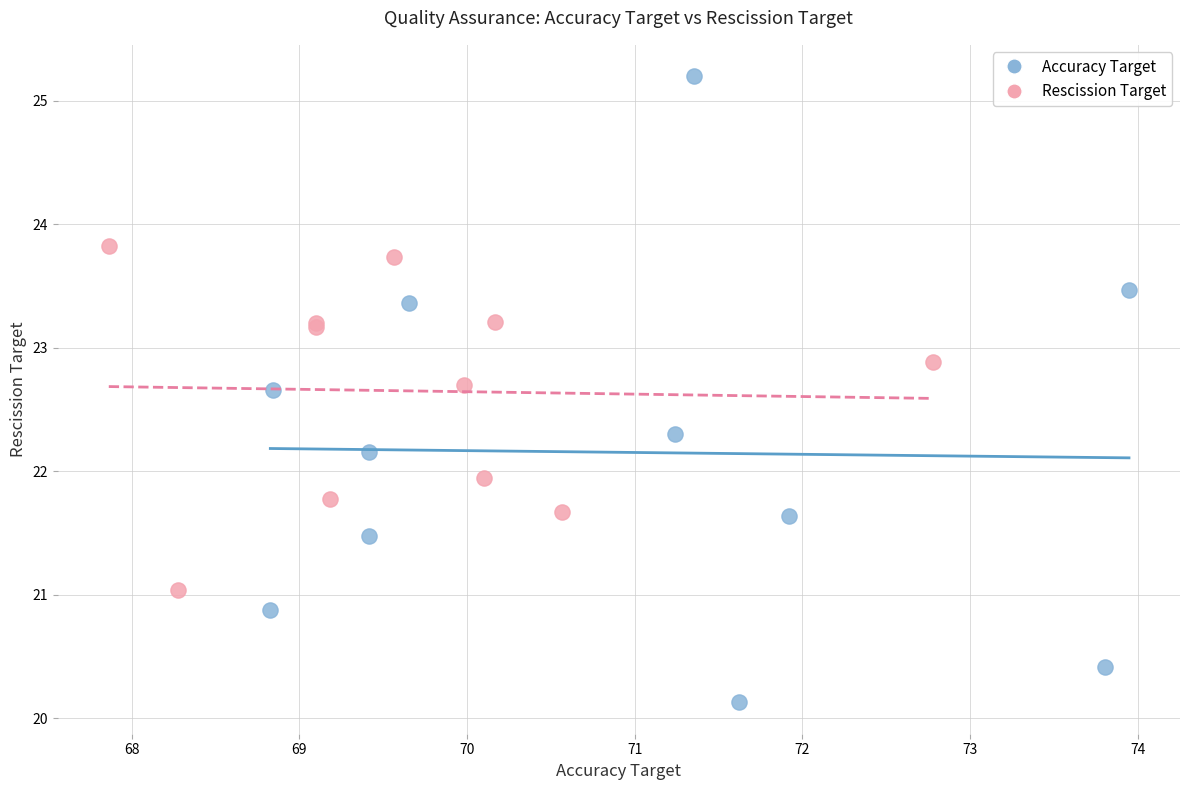

Which series has the largest Y range (max minus min)?

Accuracy Target